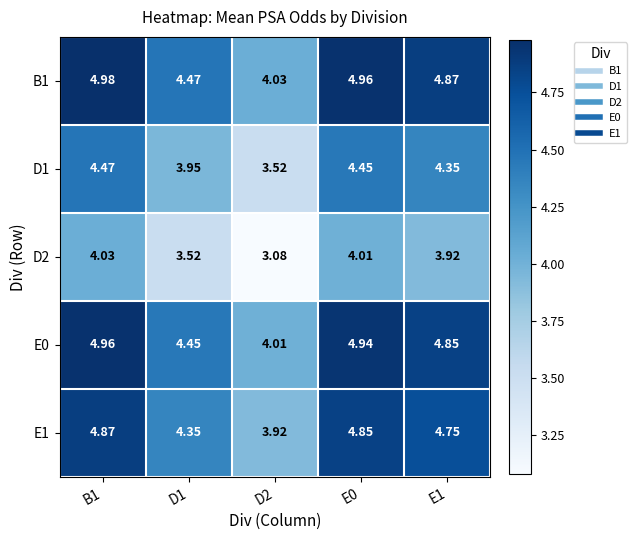

Is the value of D2 at D1 greater than the value of D1 at D1?

No